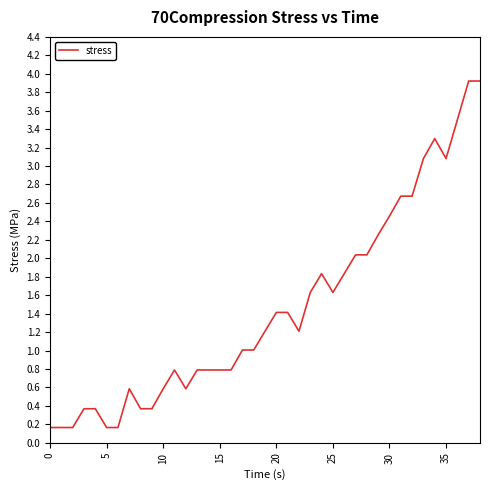

What is the difference between the maximum and minimum values?

3.8